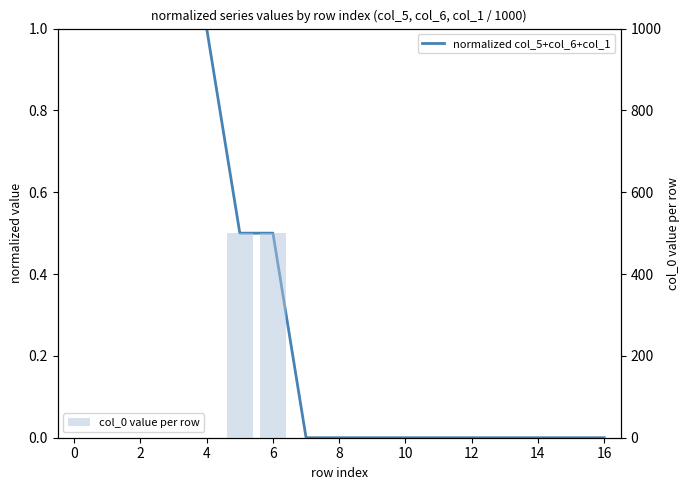

Reading left to right, what are all the values shown in this chart?

normalized col_5+col_6+col_1: 1.0	1.0	1.0	1.0	1.0	0.5	0.5	0.0	0.0	0.0	0.0	0.0	0.0	0.0	0.0	0.0	0.0
col_0 value per row: 0.0	0.0	0.0	0.0	0.0	500.0	500.0	0.0	0.0	0.0	0.0	0.0	0.0	0.0	0.0	0.0	0.0